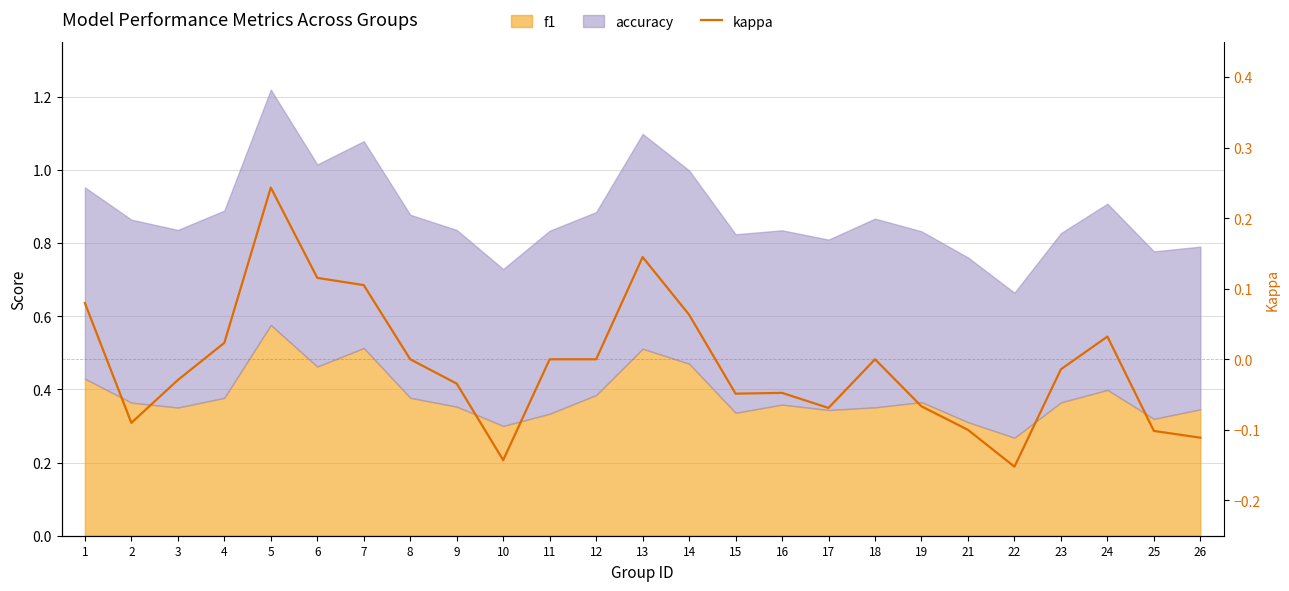

List the labels in order of value, smallest first.

22, 10, 26, 25, 21, 2, 17, 19, 15, 16, 9, 3, 23, 8, 11, 12, 18, 4, 24, 14, 1, 7, 6, 13, 5